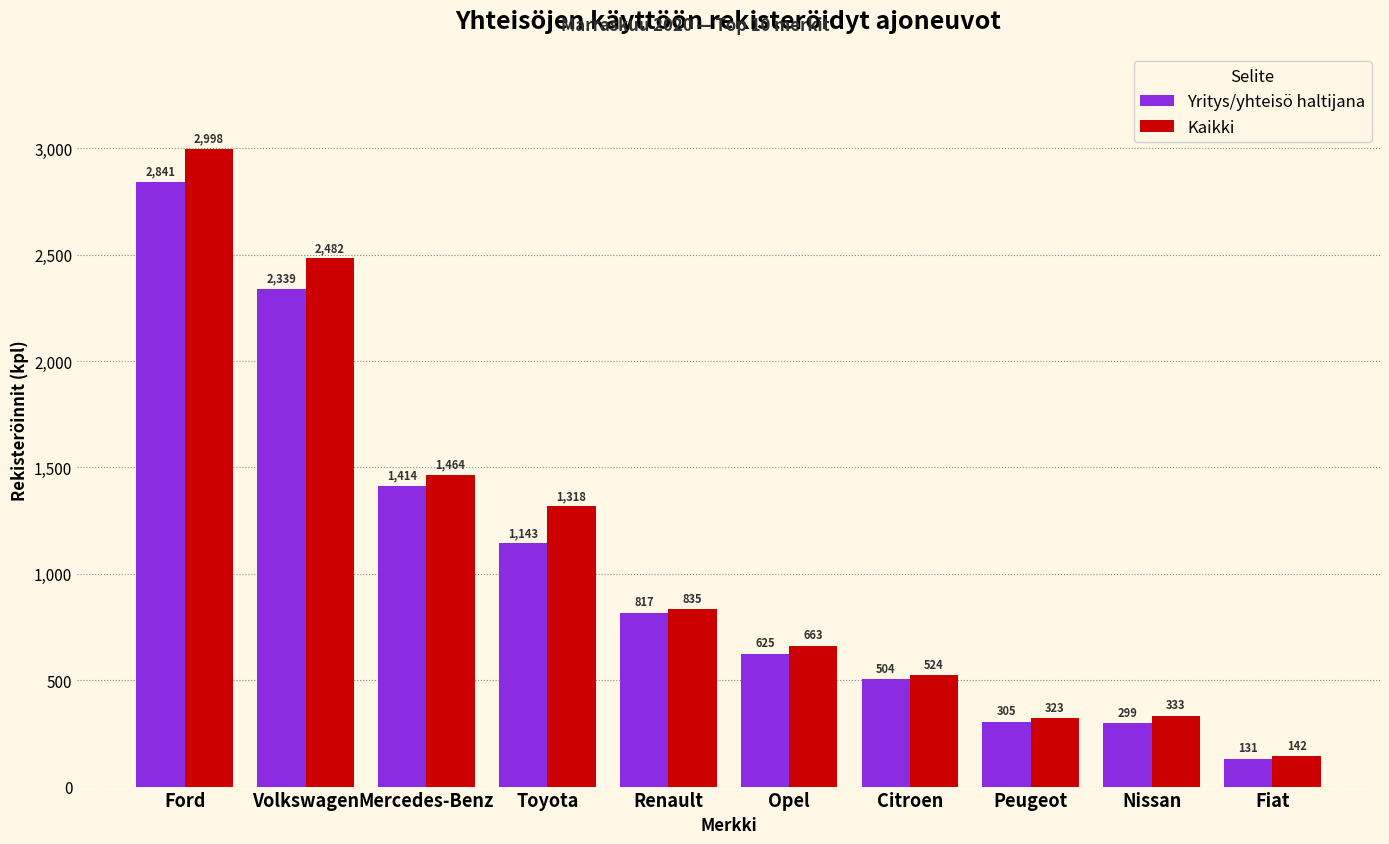

Rank the series at Opel from lowest to highest value.

Yritys/yhteisö haltijana, Kaikki